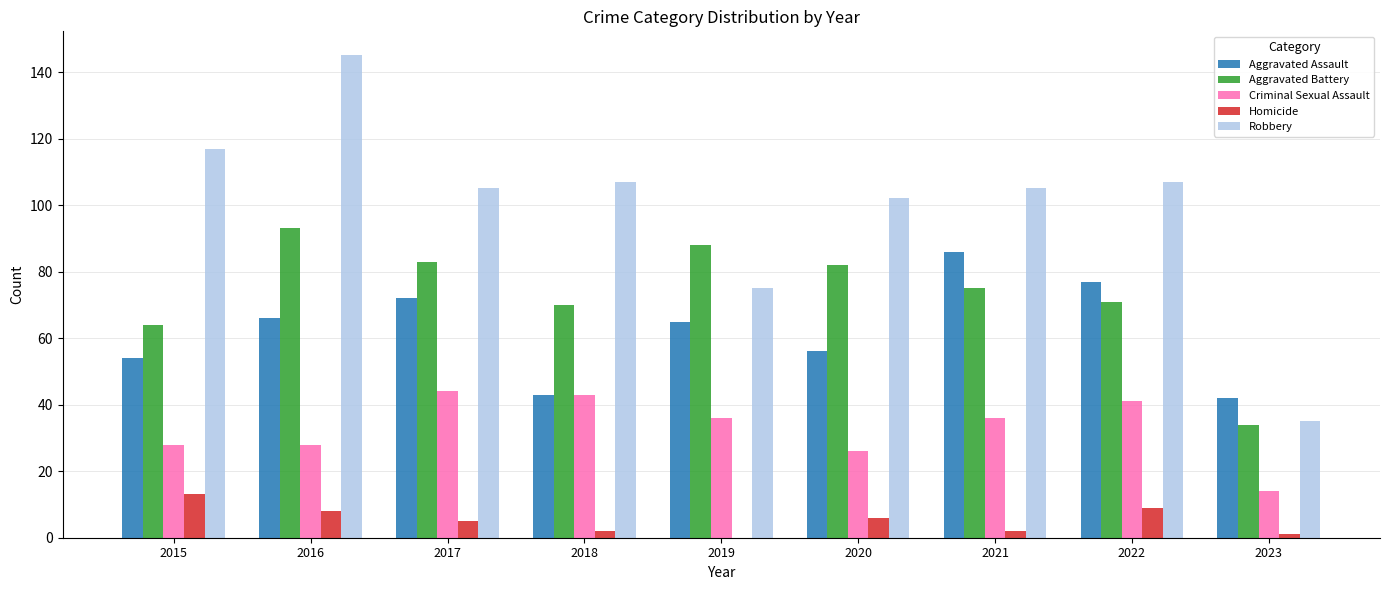

Which series has the widest spread of values?

Robbery